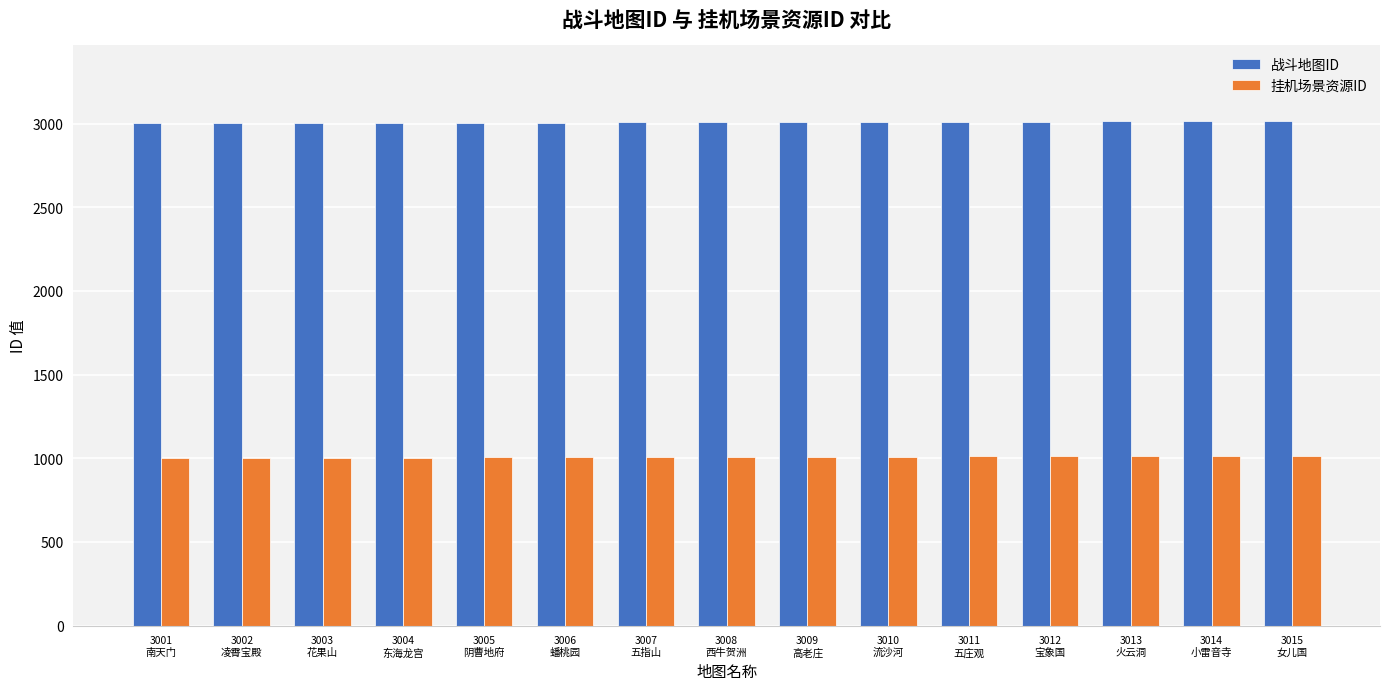

True or false: 挂机场景资源ID has a value of 480 at 3005
阴曹地府.

False